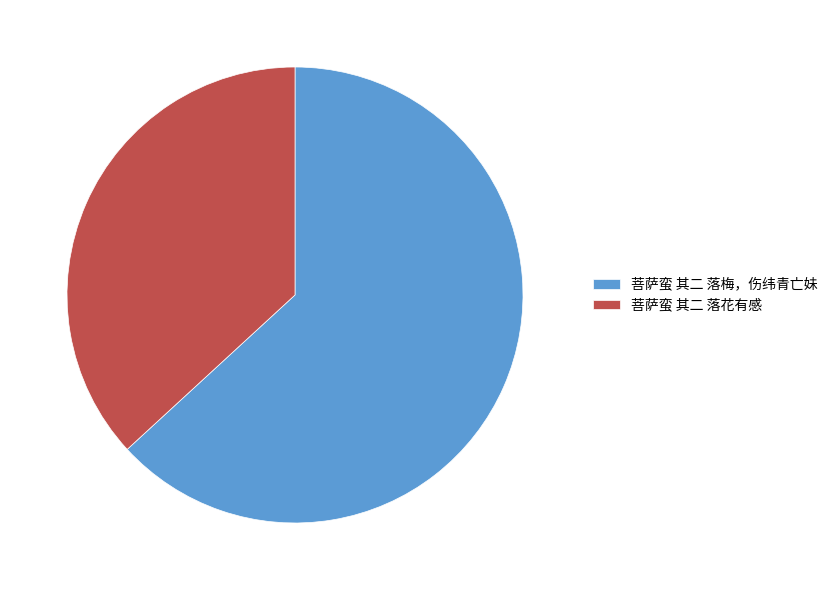

True or false: 菩萨蛮 其二 落花有感 accounts for 31% of the total.

False